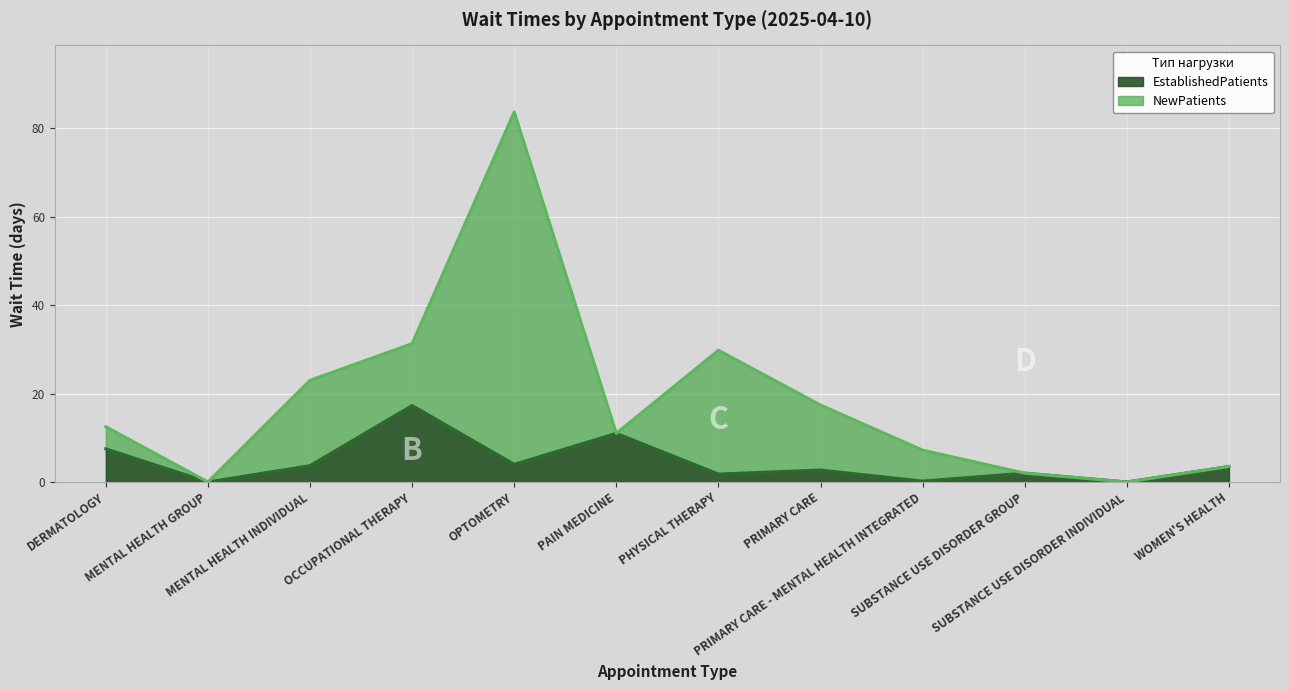

Rank the categories by value from lowest to highest.

MENTAL HEALTH GROUP, SUBSTANCE USE DISORDER INDIVIDUAL, PRIMARY CARE - MENTAL HEALTH INTEGRATED, PHYSICAL THERAPY, SUBSTANCE USE DISORDER GROUP, PRIMARY CARE, WOMEN'S HEALTH, MENTAL HEALTH INDIVIDUAL, OPTOMETRY, DERMATOLOGY, PAIN MEDICINE, OCCUPATIONAL THERAPY